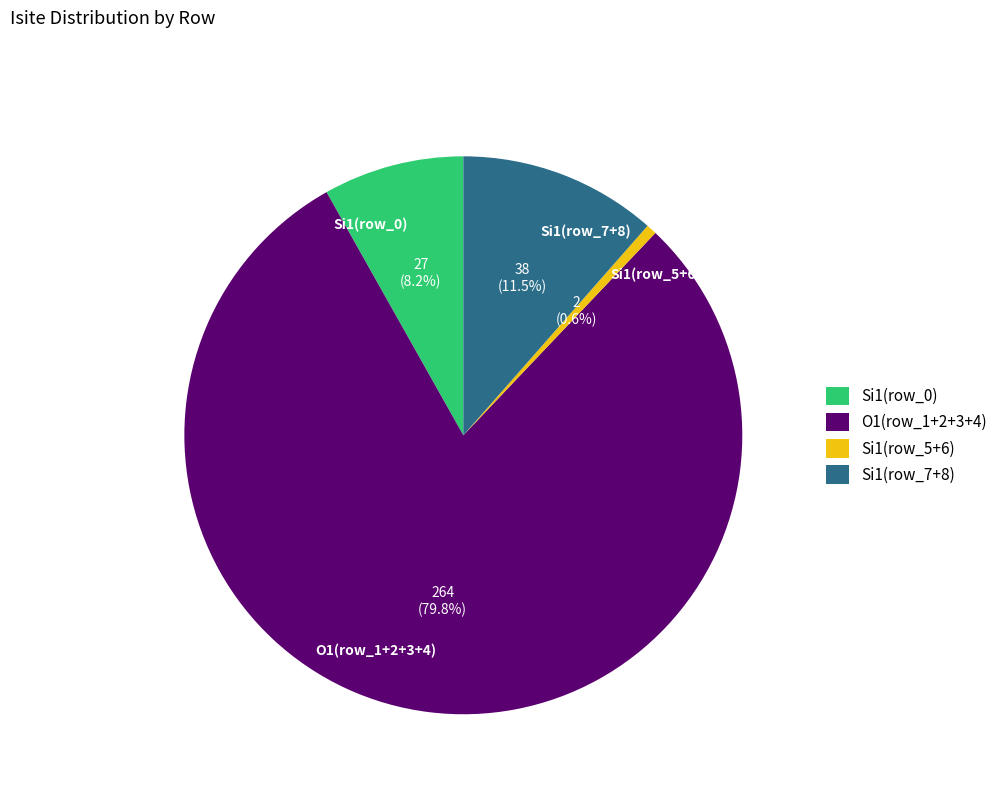

Which has a higher value, Si1(row_5+6) or Si1(row_7+8)?

Si1(row_7+8)